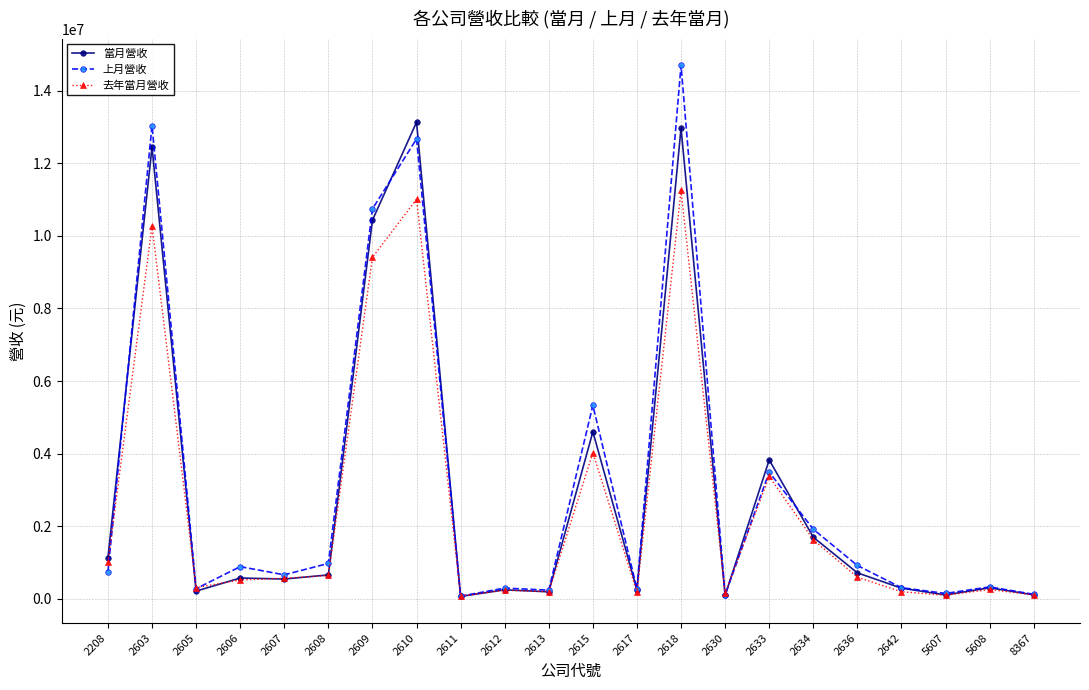

At which category is the sum across all series the highest?

2618